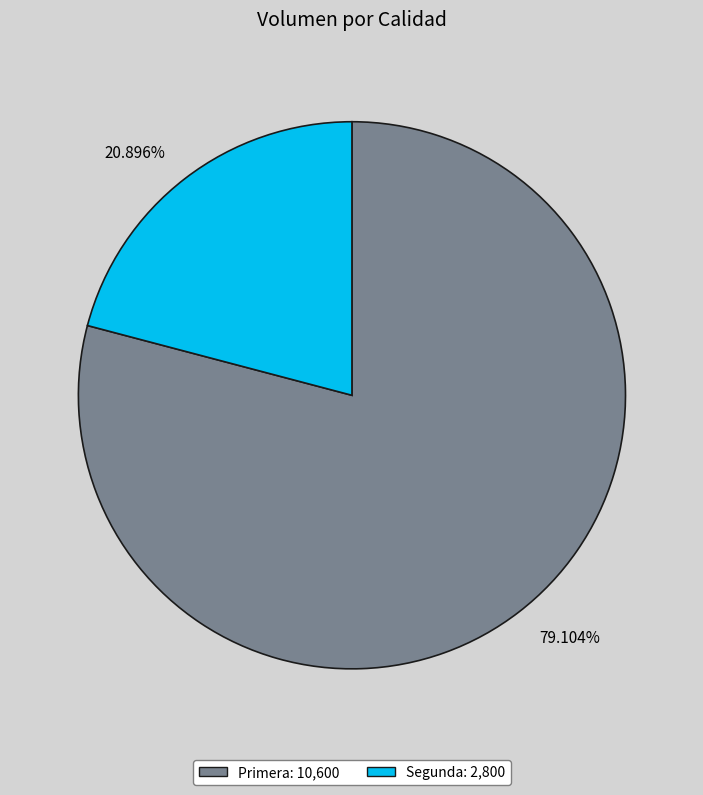

Between Segunda and Primera, which is larger?

Primera